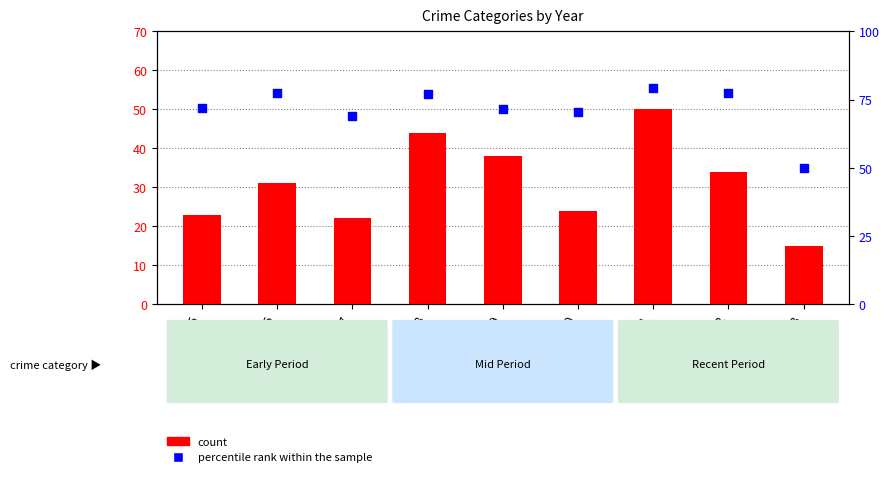

At how many categories does at least one series exceed 19?

9